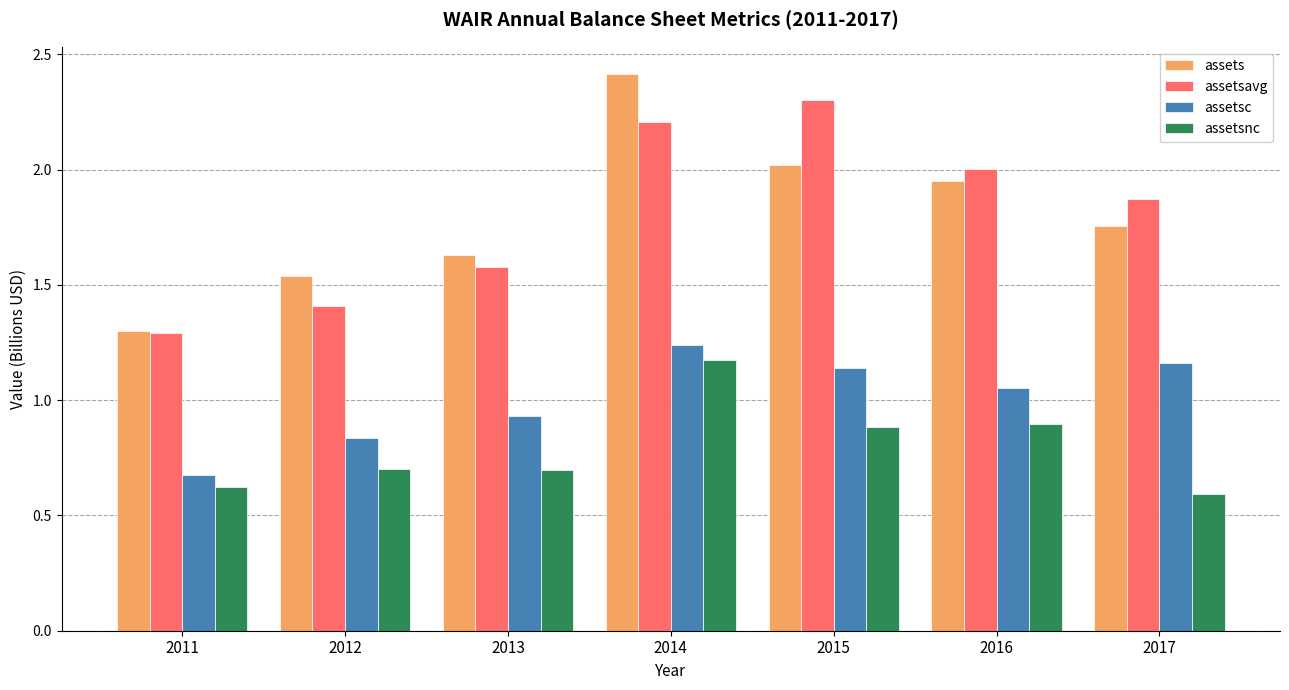

Is it true that assets equals 2.3 at 2011?

False